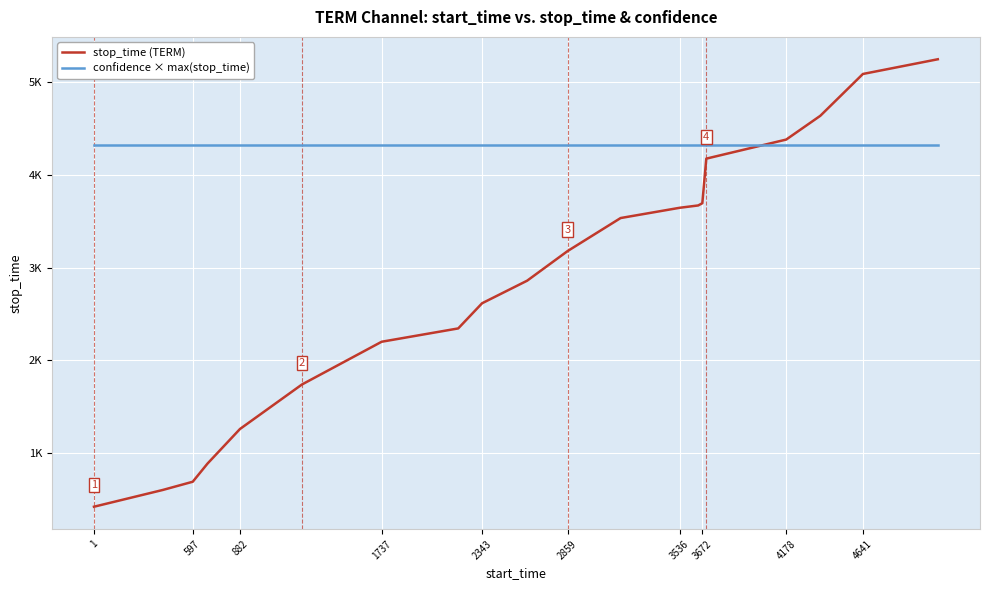

What are all the series names shown in the legend?

stop_time (TERM), confidence × max(stop_time)